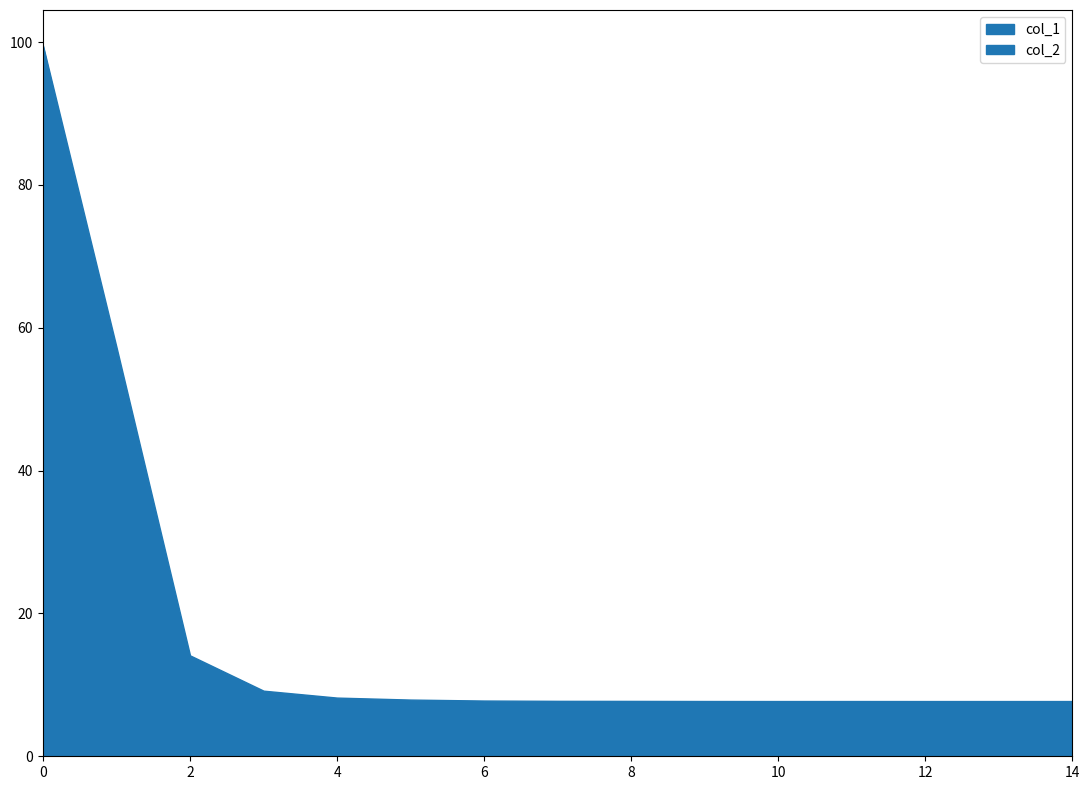

What is the value of the col_2 point at the 2nd from the left?

54.9